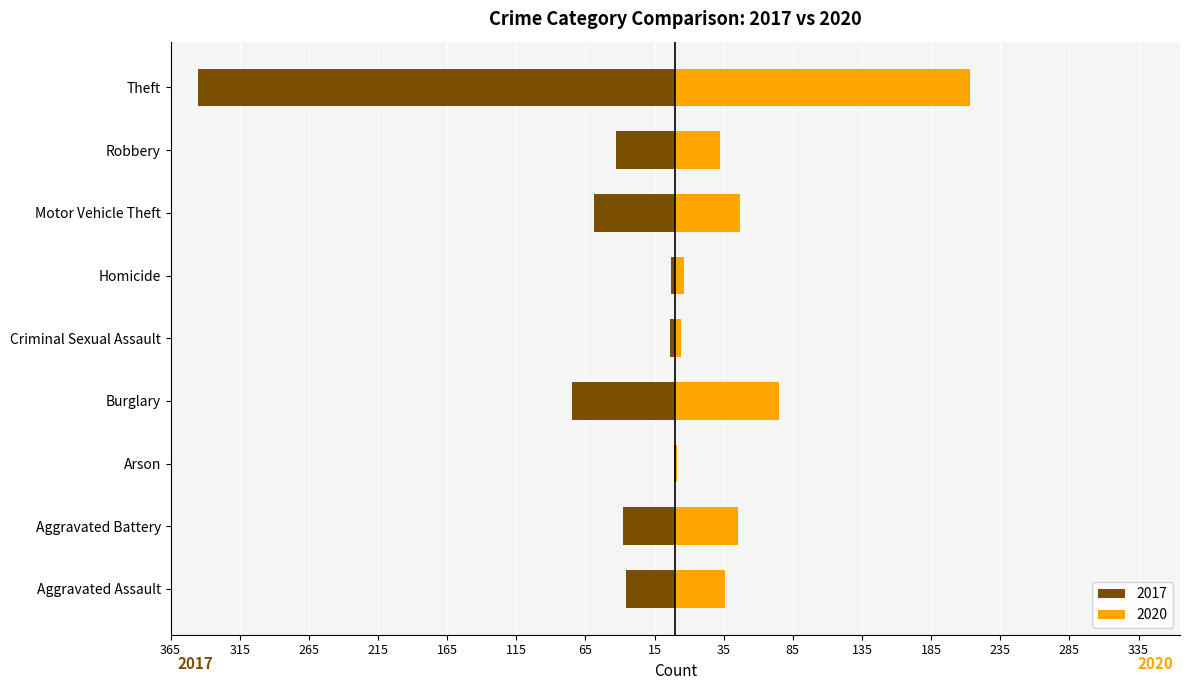

What is the average value of the 2020 series?

51